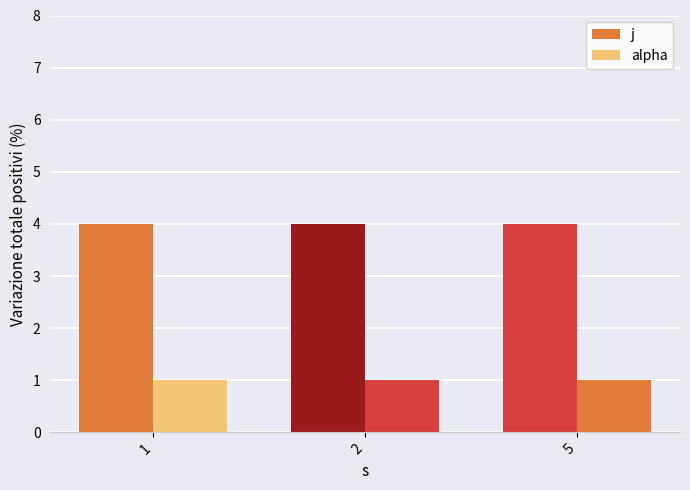

Does the chart contain any negative values?

No